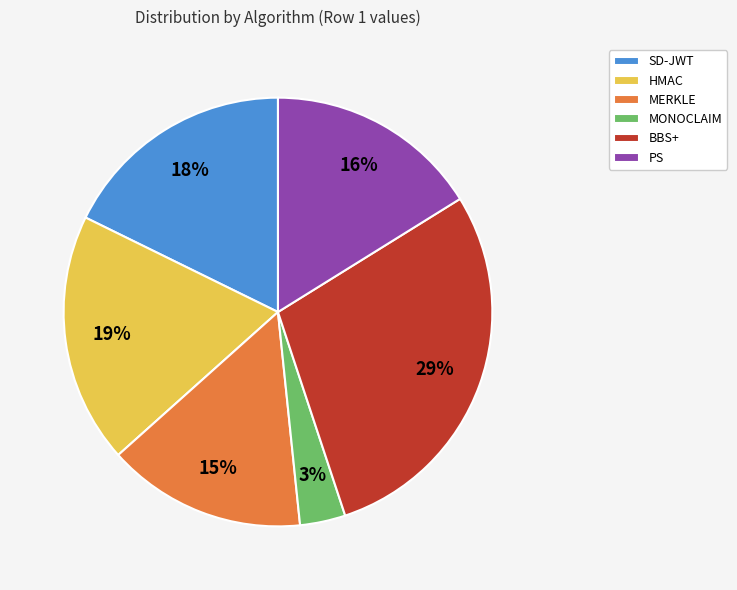

Rank the categories by value from highest to lowest.

BBS+, HMAC, SD-JWT, PS, MERKLE, MONOCLAIM